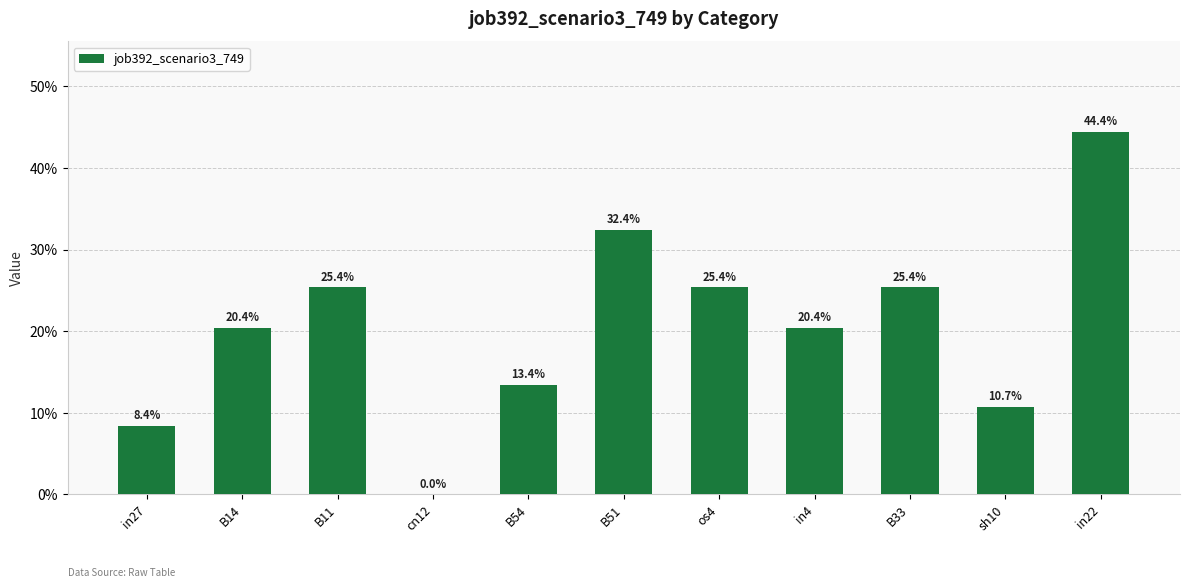

What is the approximate value at B33?

0.3